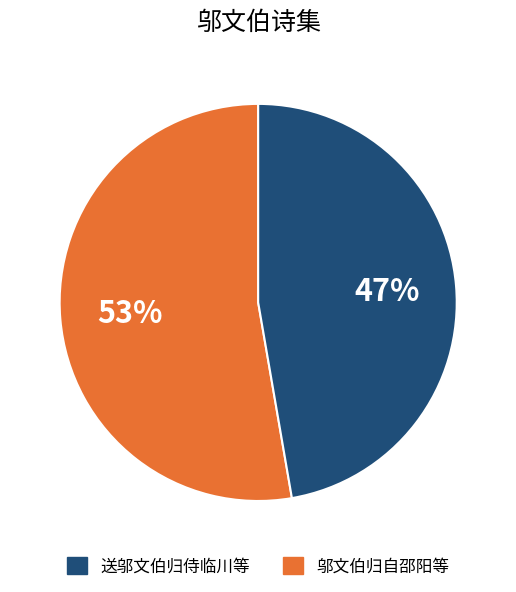

To the nearest percent, what is the average slice percentage?

50%